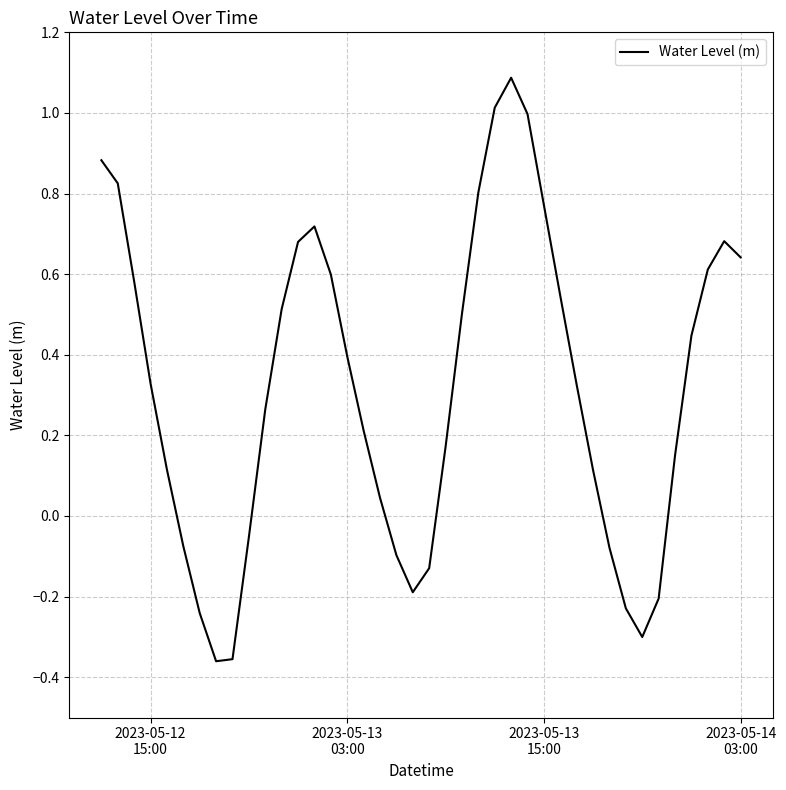

How many interior local valleys (lower than both neighbors) does the data have?

3